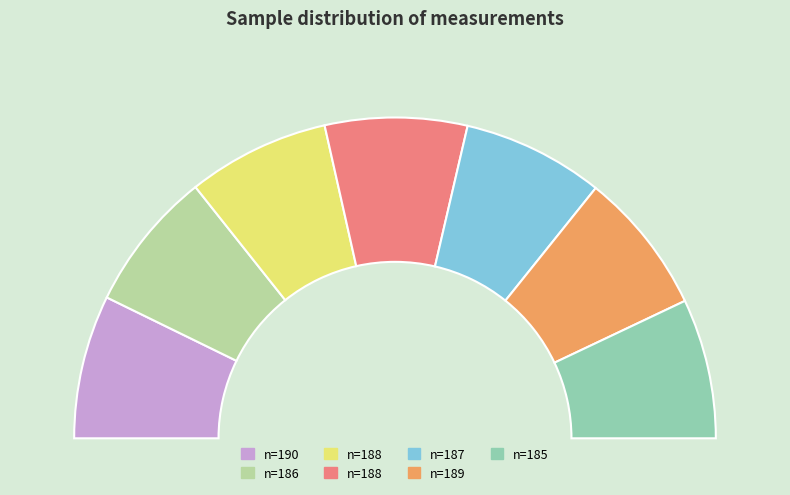

Which has a higher value, 1 or 7?

1